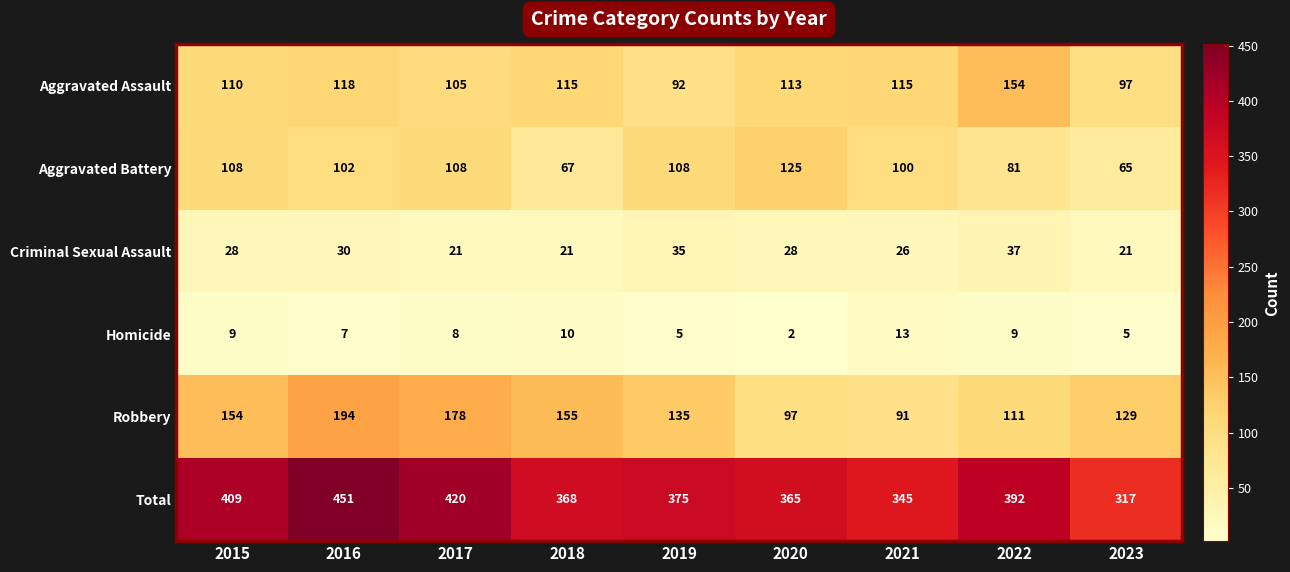

How many distinct data groups are displayed?

6